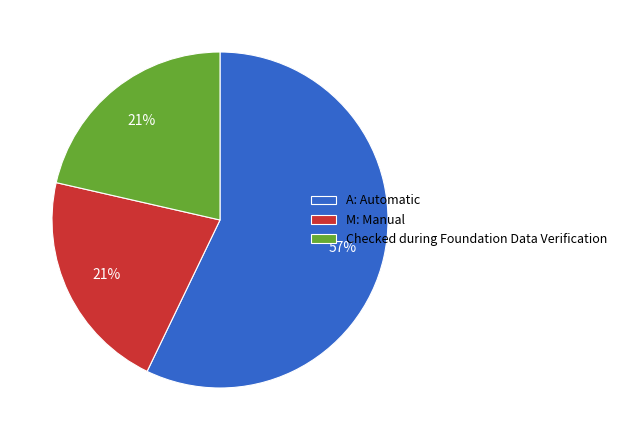

The M: Manual slice represents 21% of the pie. True or false?

True